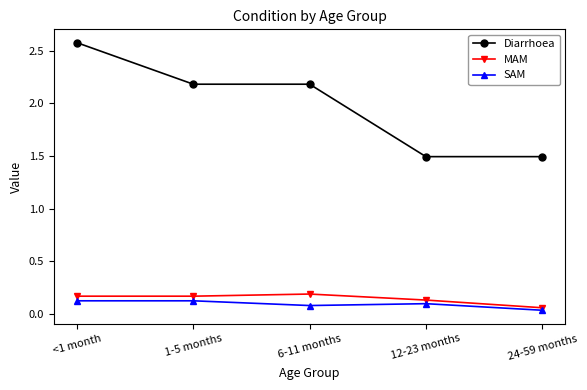

True or false: Diarrhoea has more than 1 points higher than both neighbors.

False